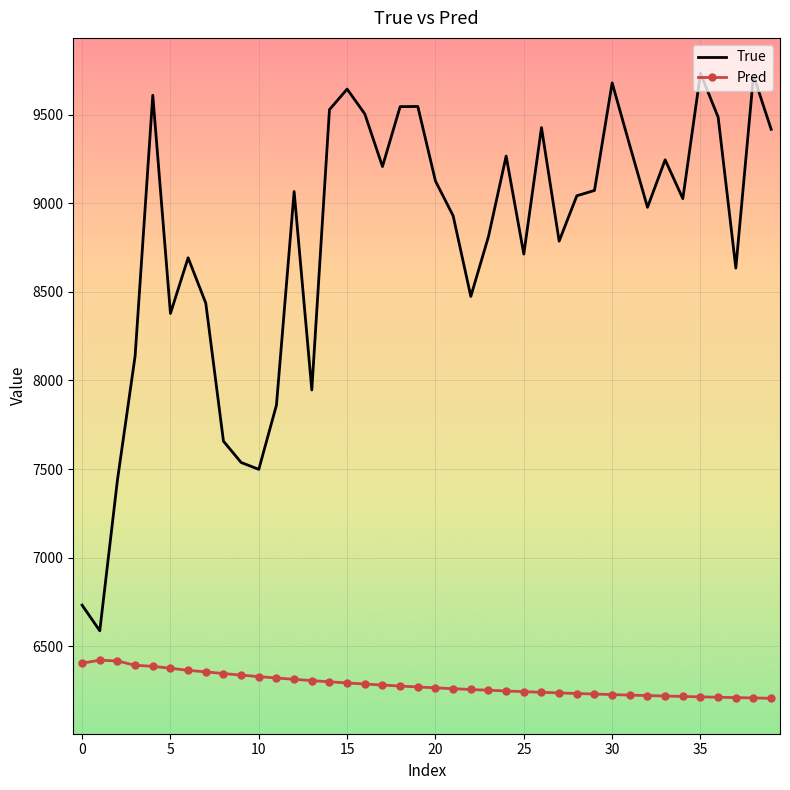

True or false: True and Pred intersect in this chart.

False